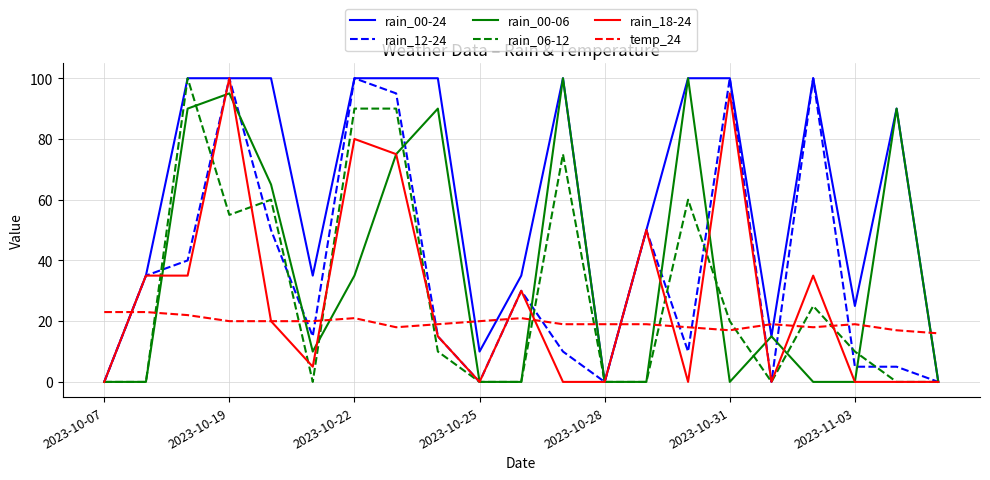

True or false: rain_06-12 has more than 0 points higher than both neighbors.

True